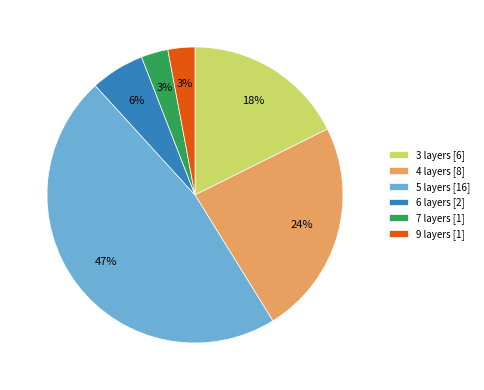

To the nearest percent, what is the average slice percentage?

17%